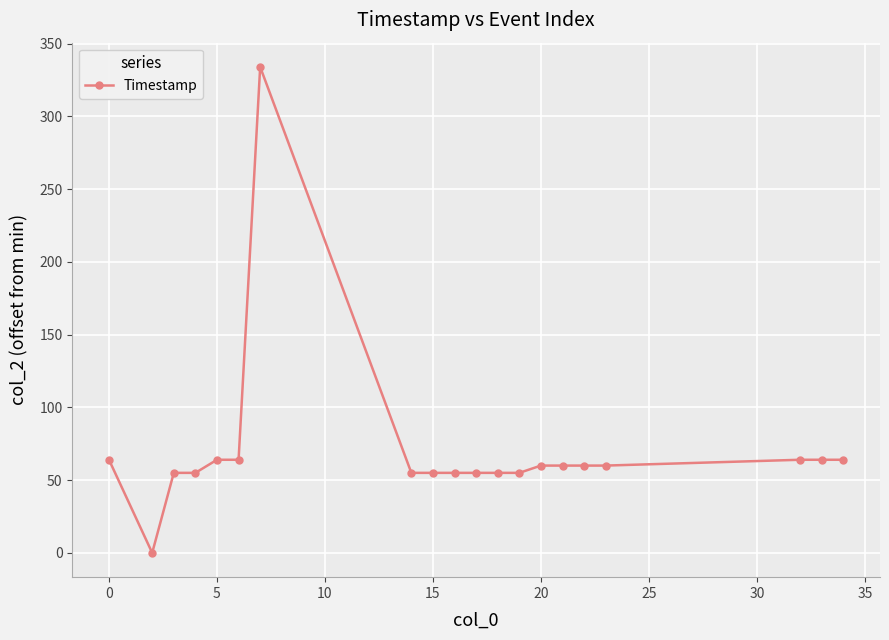

What is the greatest value displayed?

334